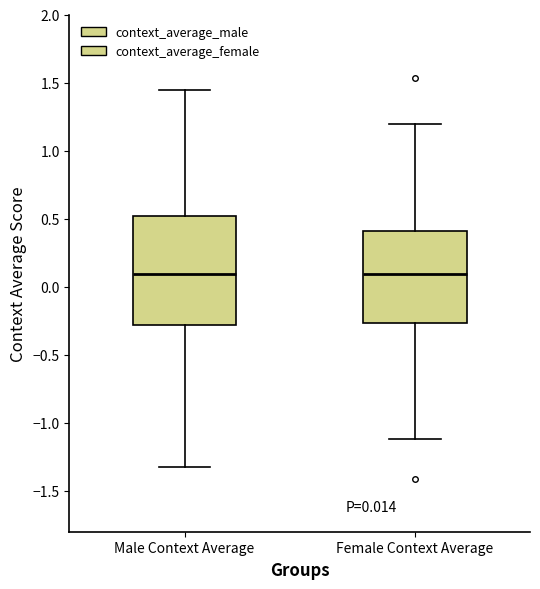

Which box is the tallest, from its lower edge to its upper edge?

Male Context Average